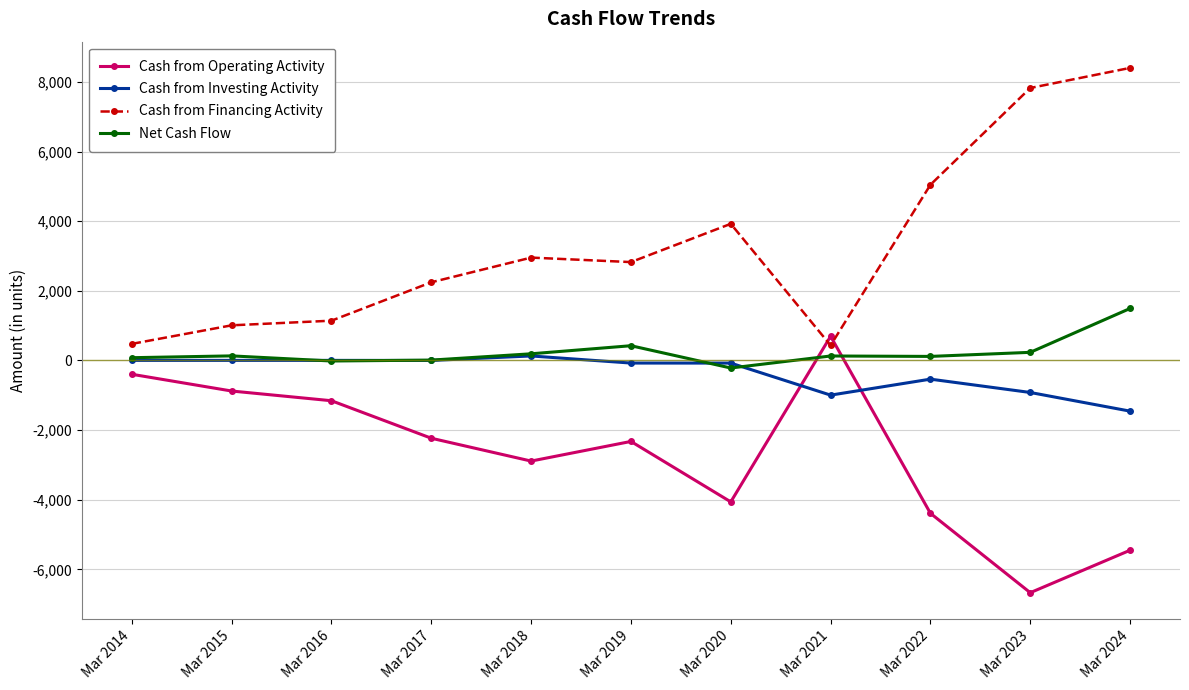

Which label corresponds to the largest value in the chart?

Mar 2024